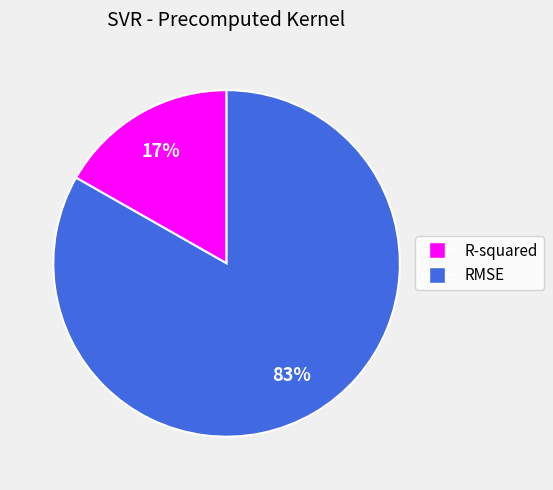

Which slice is the smallest?

R-squared